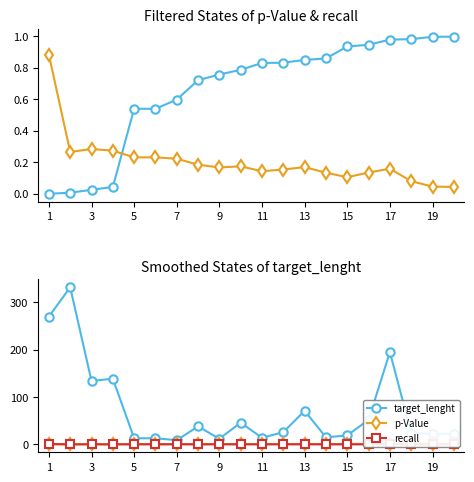

Is it true that target_lenght equals 71 at 13?

True